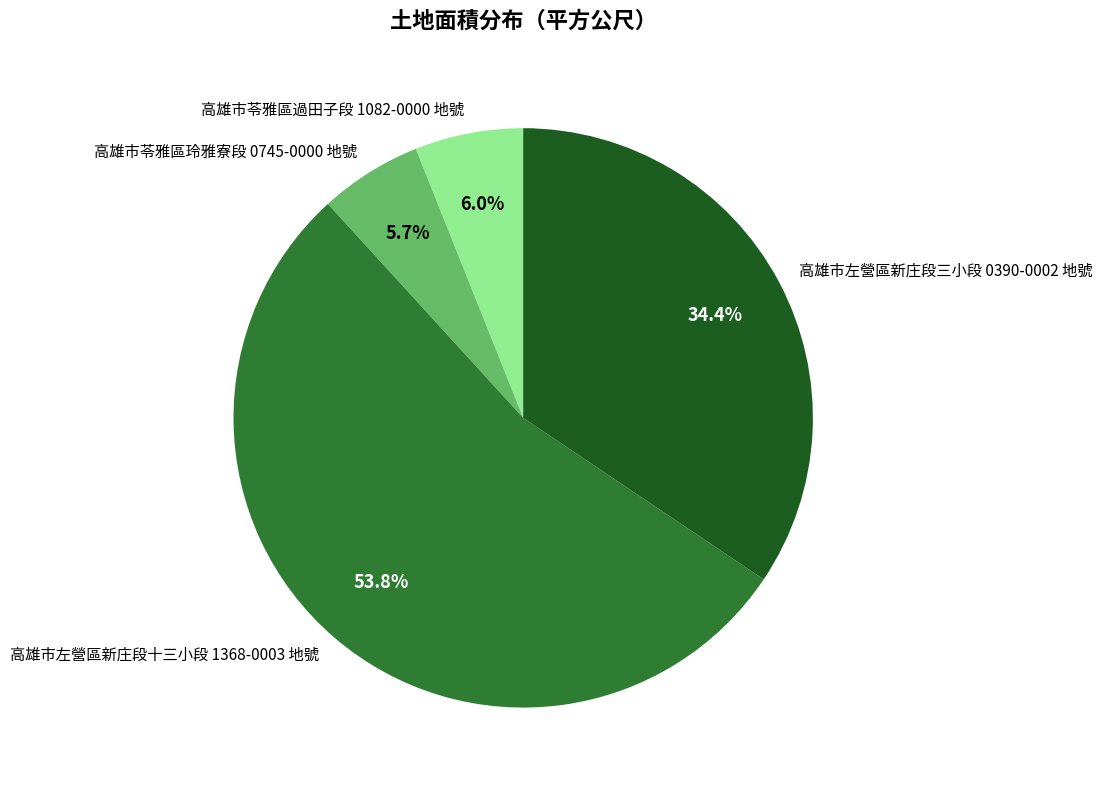

What percentage is the 高雄市苓雅區玲雅寮段 0745-0000 地號 slice, to the nearest percent?

6%